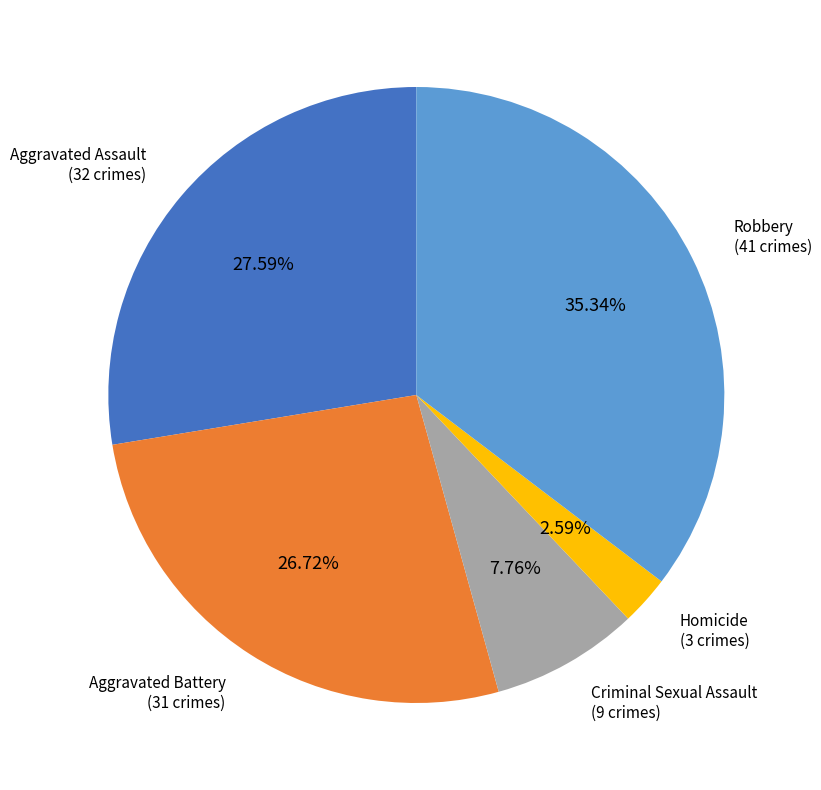

Is there a majority slice in this chart?

No